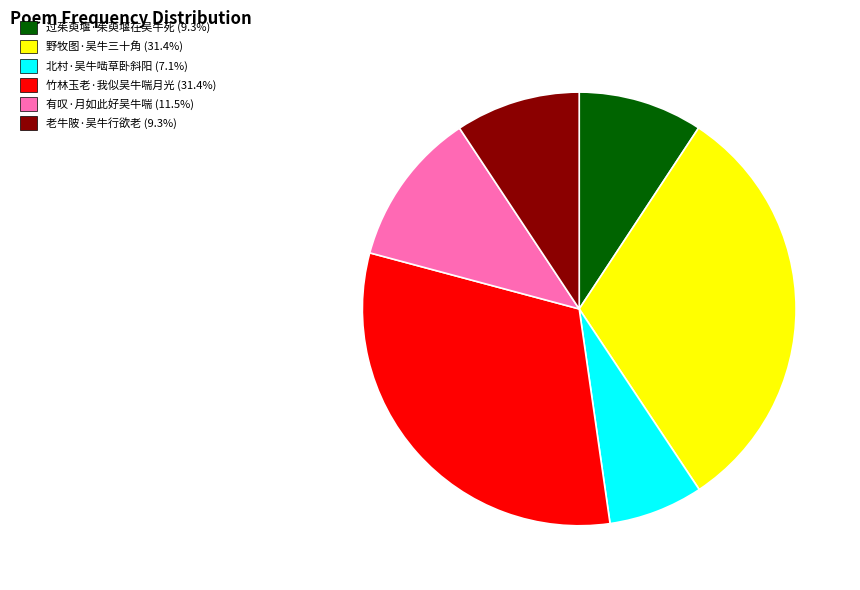

Count the number of slices in the pie.

6